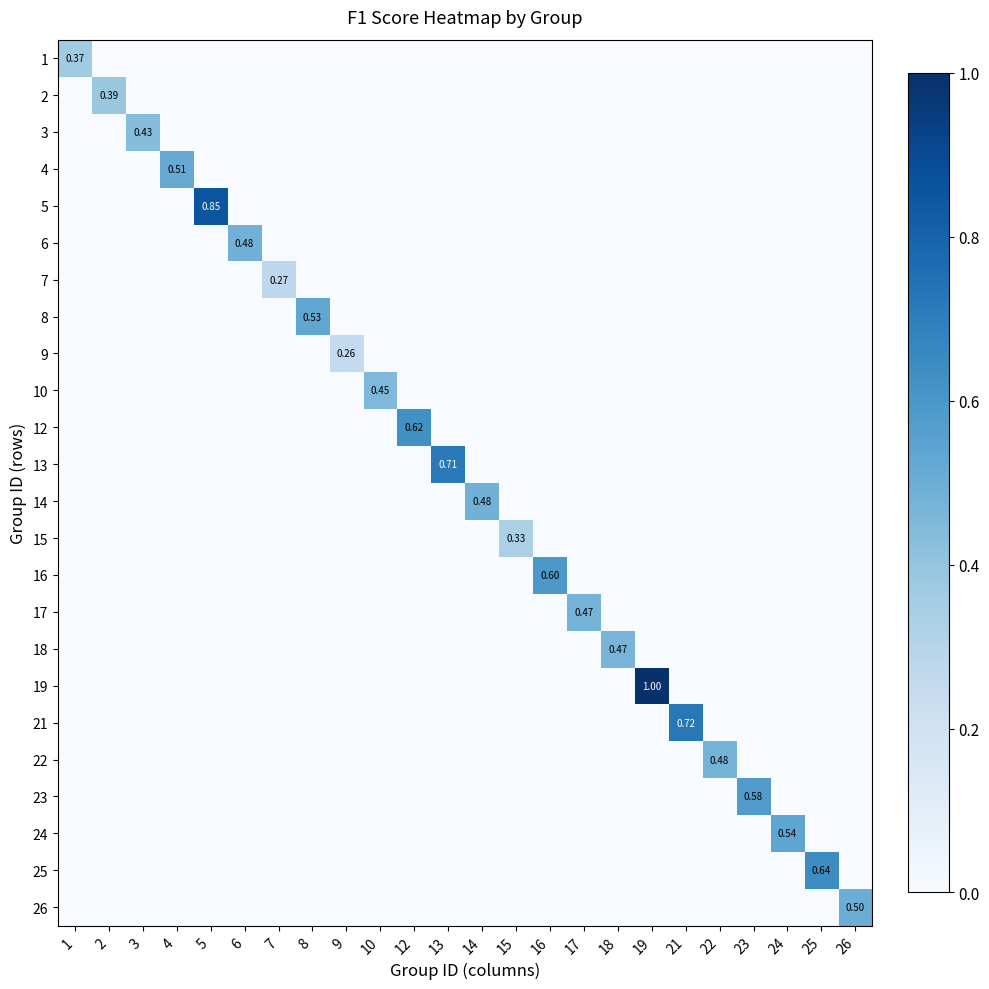

At which label is 16 closest to 0?

1